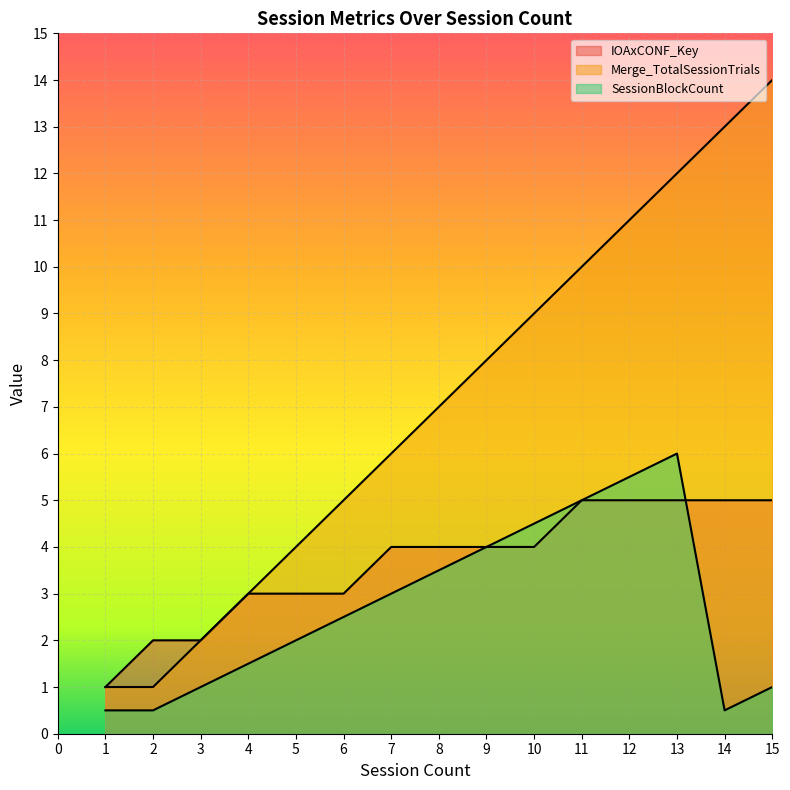

Reading left to right, transcribe all the data shown in this chart.

IOAxCONF_Key: 1=1.0	2=2.0	3=2.0	4=3.0	5=3.0	6=3.0	7=4.0	8=4.0	9=4.0	10=4.0	11=5.0	12=5.0	13=5.0	14=5.0	15=5.0
Merge_TotalSessionTrials: 1=1.0	2=1.0	3=2.0	4=3.0	5=4.0	6=5.0	7=6.0	8=7.0	9=8.0	10=9.0	11=10.0	12=11.0	13=12.0	14=13.0	15=14.0
SessionBlockCount: 1=0.5	2=0.5	3=1.0	4=1.5	5=2.0	6=2.5	7=3.0	8=3.5	9=4.0	10=4.5	11=5.0	12=5.5	13=6.0	14=0.5	15=1.0